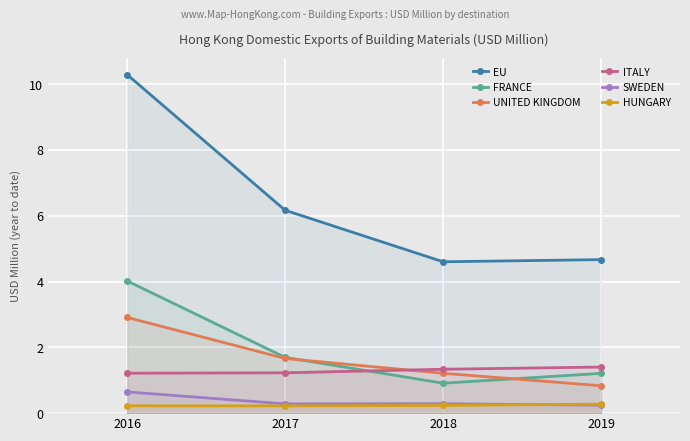

How many intersections are there between HUNGARY and SWEDEN?

1